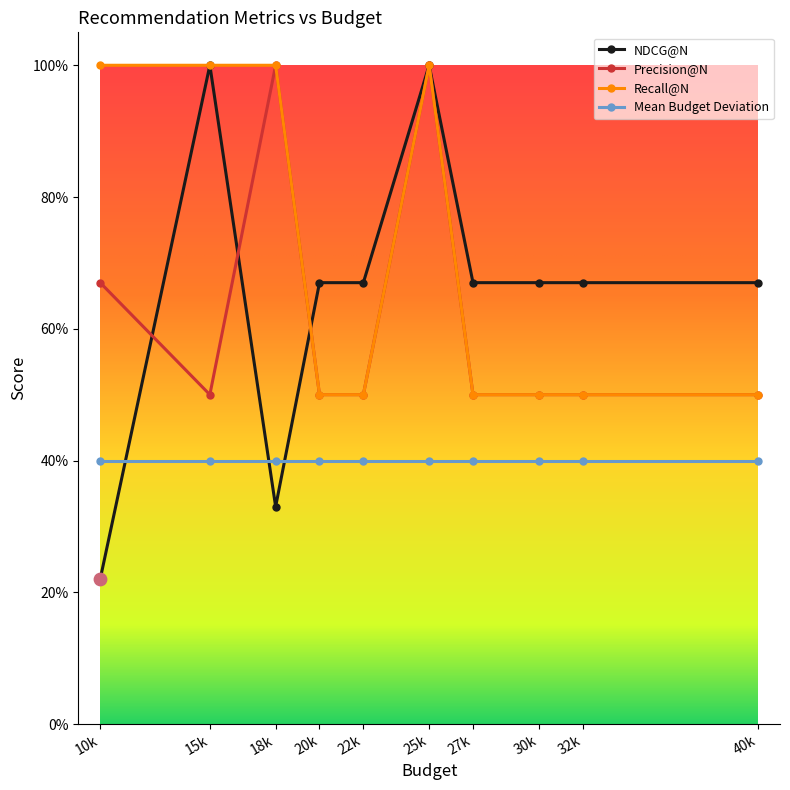

At how many categories does at least one series exceed 0?

10